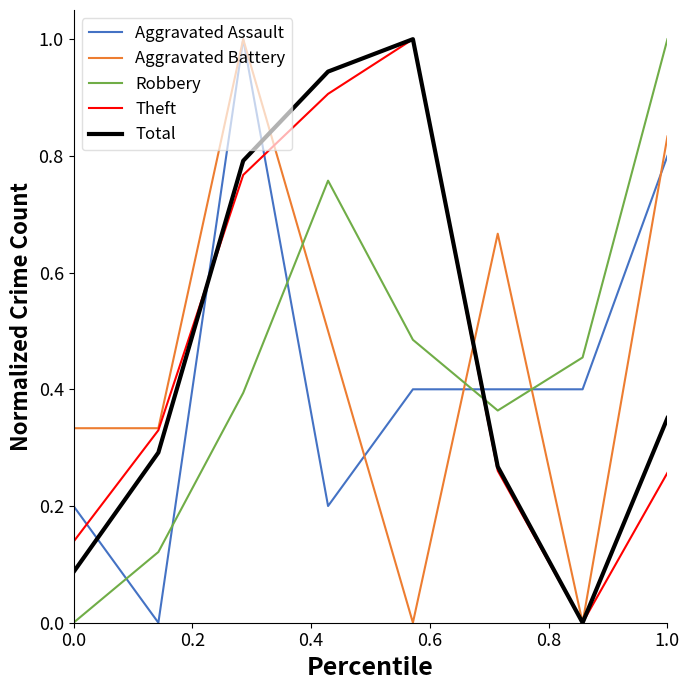

What is the greatest value displayed?

1.0